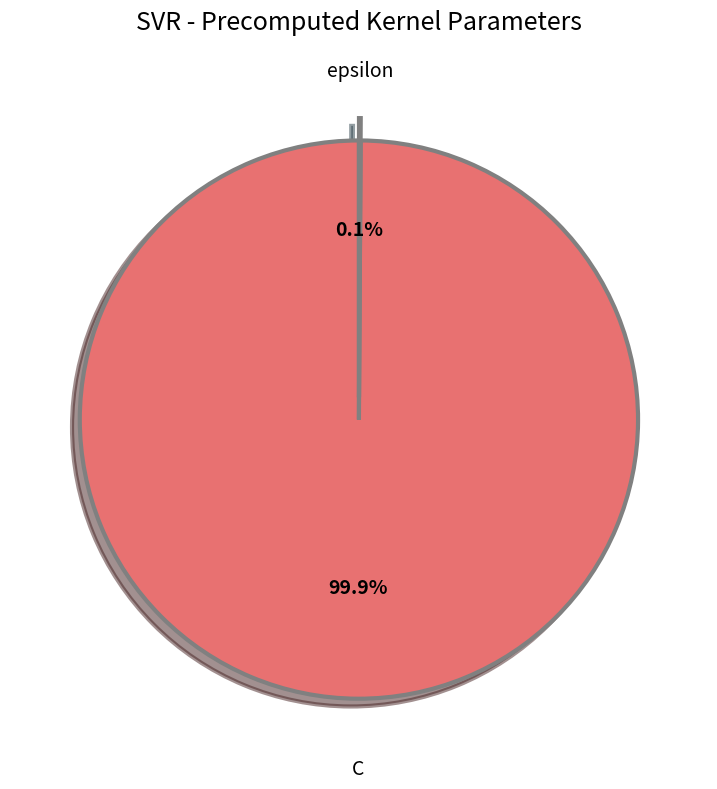

Is there a majority slice in this chart?

Yes